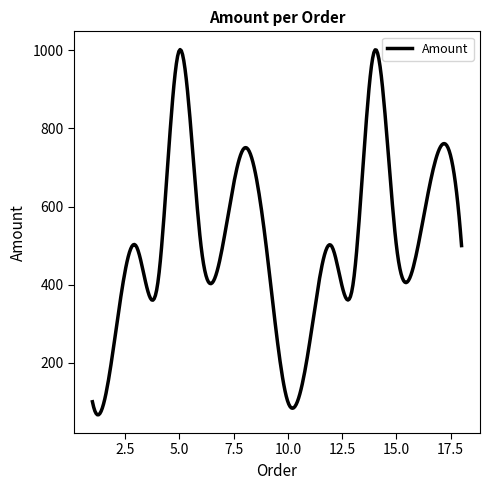

What is the difference between the maximum and minimum values?

935.4